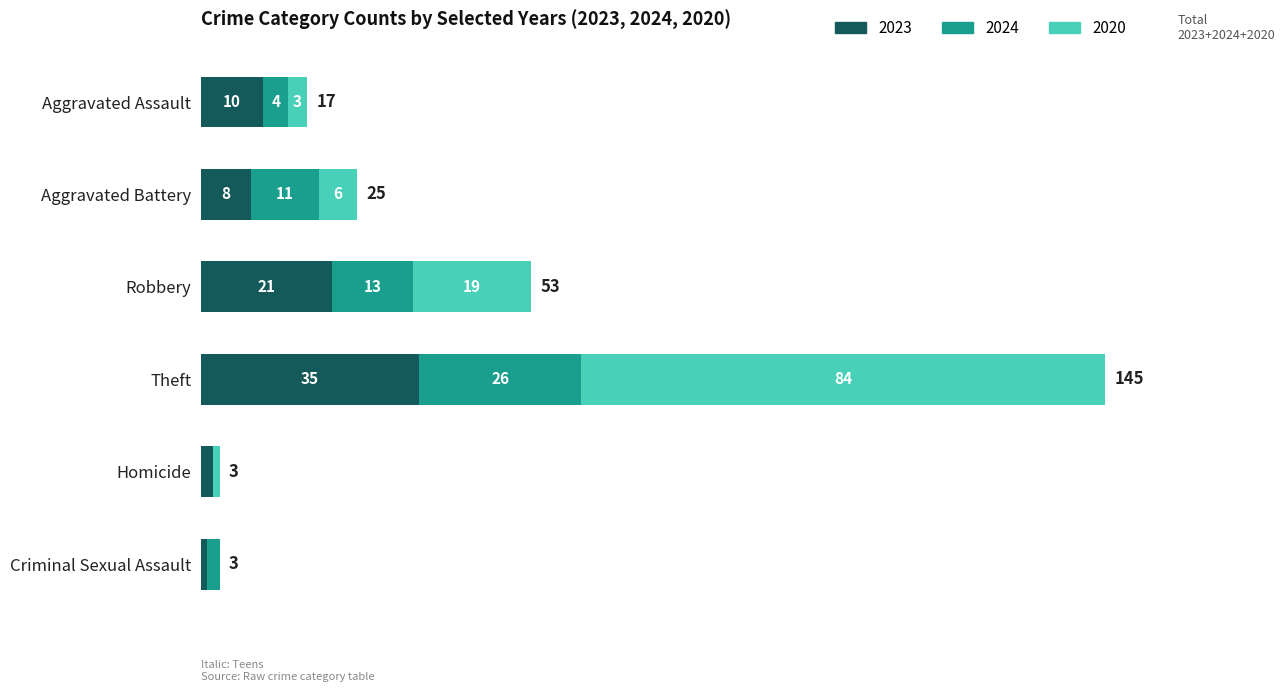

The value of 2023 at Aggravated Battery is 8. True or false?

True